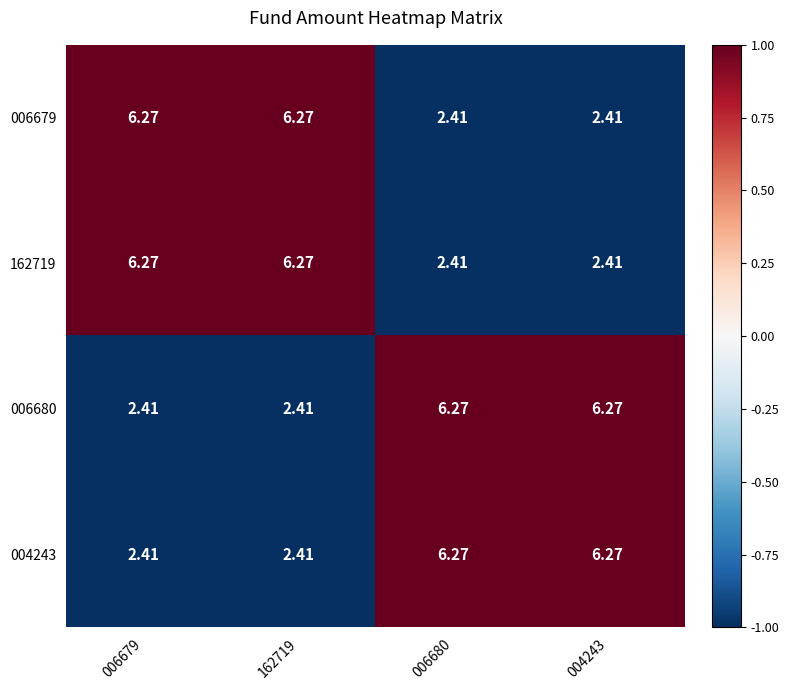

How many categories are shown in the chart?

4